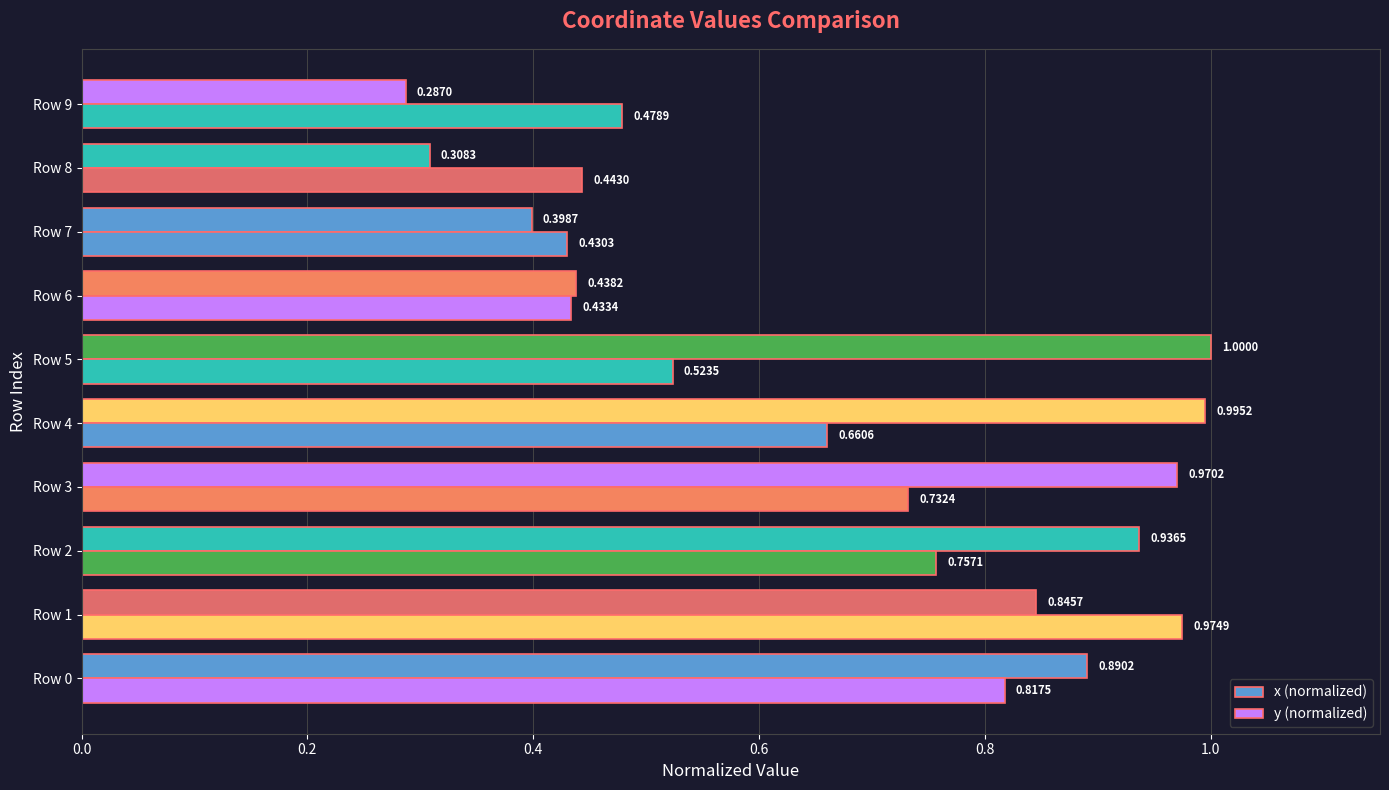

How many data points does each series have?

10